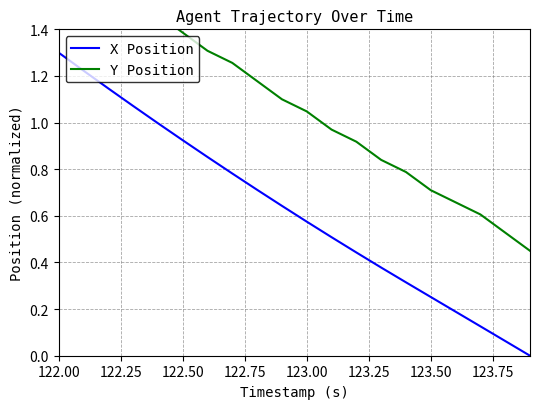

Which series has the largest total across all categories?

Y Position